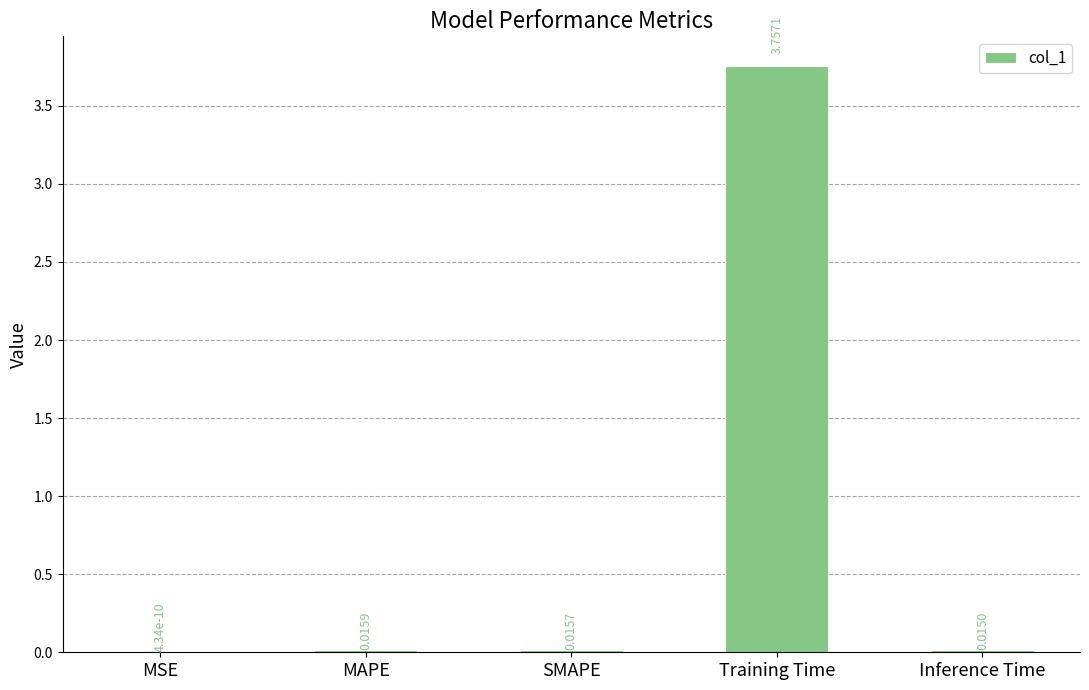

How many data points does each series have?

5